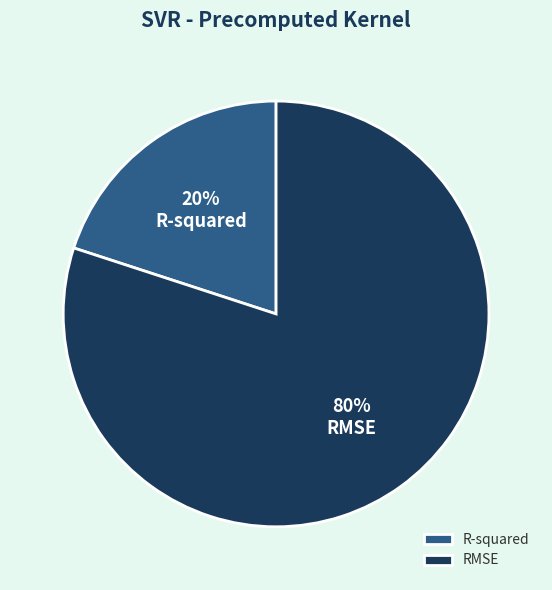

To the nearest percent, what is the combined percentage of R-squared and RMSE?

100%